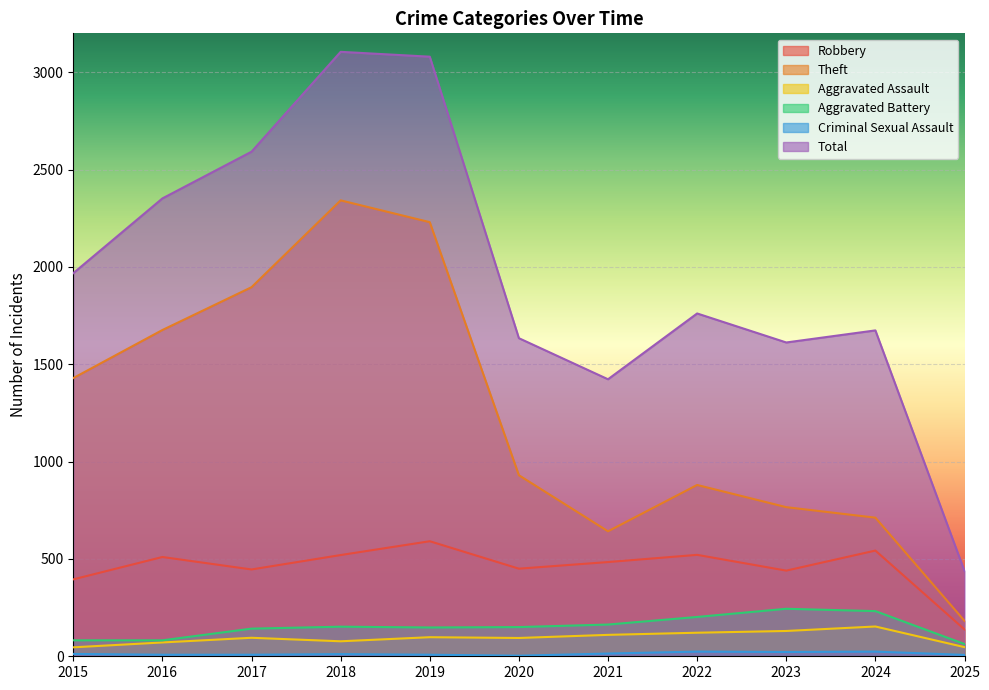

Is it true that Aggravated Assault equals 94 at 2020?

True